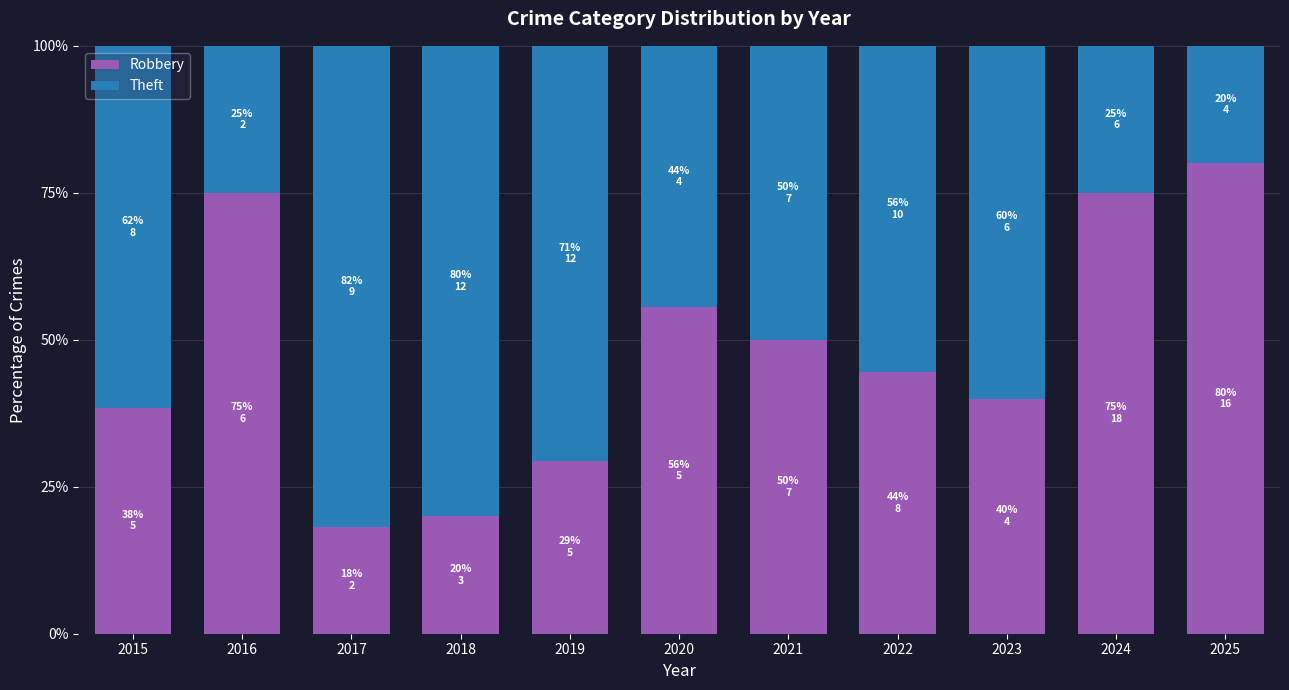

Reading left to right, list the values for the Robbery series.

2015=38.5	2016=75.0	2017=18.2	2018=20.0	2019=29.4	2020=55.6	2021=50.0	2022=44.4	2023=40.0	2024=75.0	2025=80.0